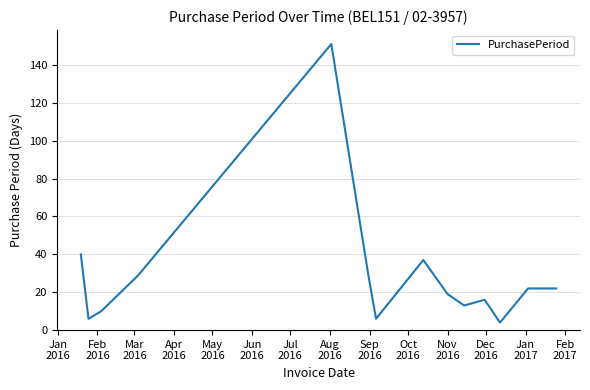

What is the difference between the maximum and minimum values?

147